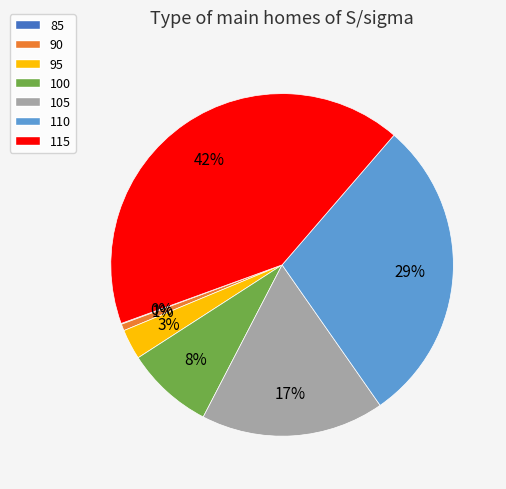

Is the sum of 105 and 100 greater than half?

No